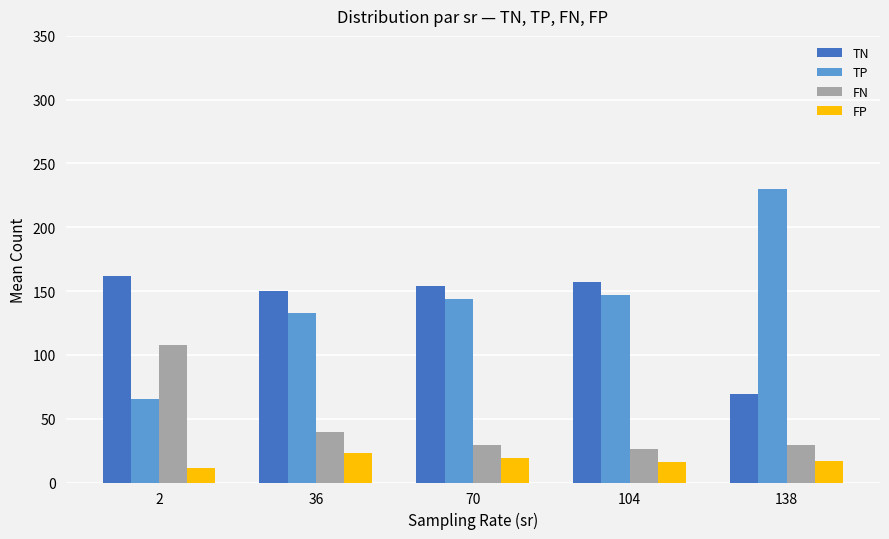

What is the sum of the FP values at 70 and 2?

30.4